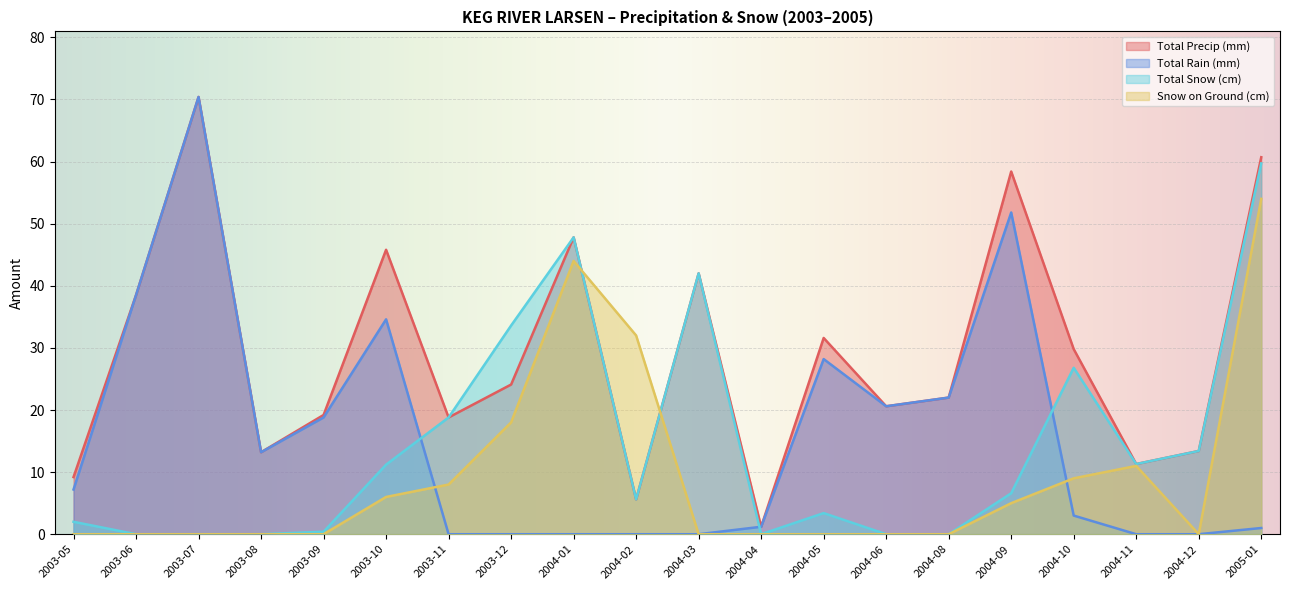

True or false: Total Snow (cm) has more than 2 interior local peaks.

True